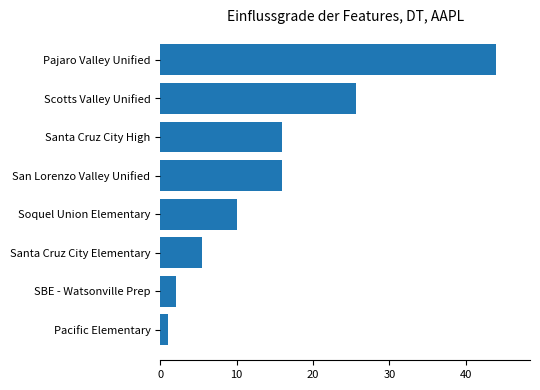

Approximately how many times larger is the value at Santa Cruz City High compared to Scotts Valley Unified?

0.6